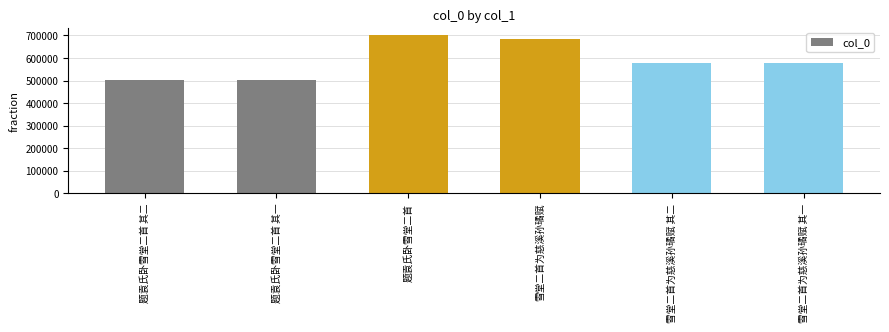

How many data points does each series have?

6